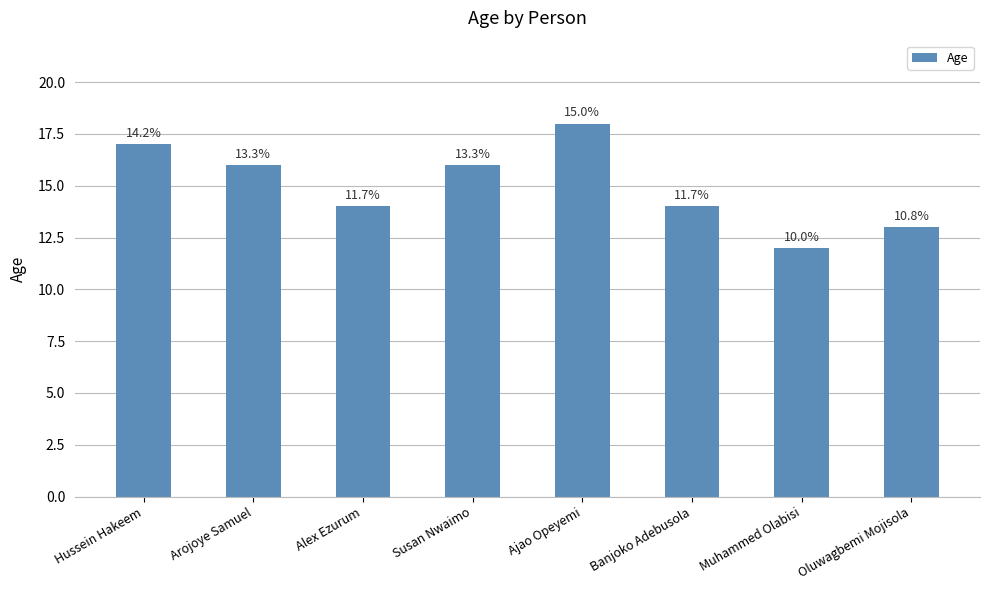

Are the bars horizontal?

No